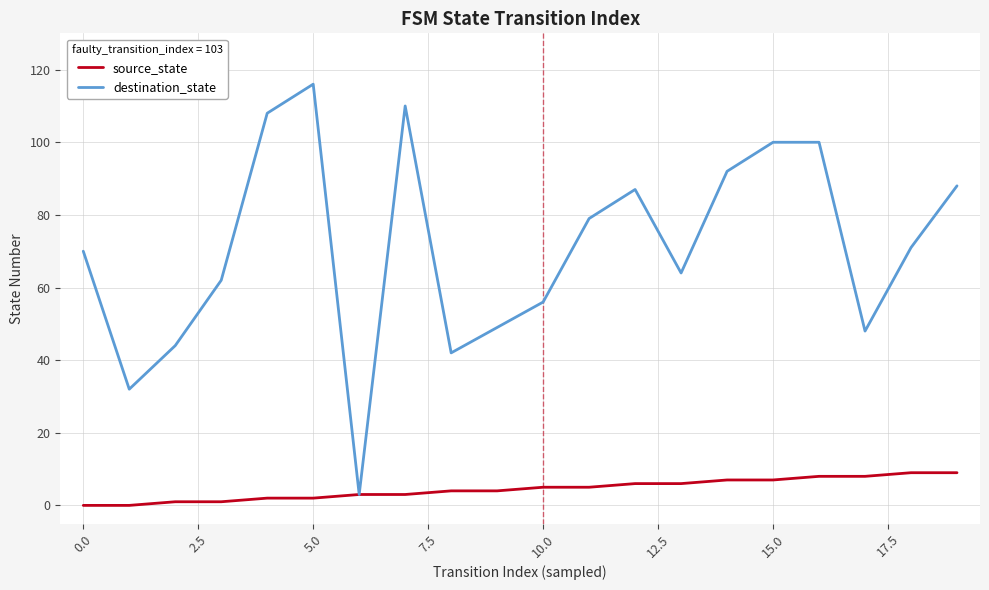

List the series in order of their overall mean, lowest first.

source_state, destination_state